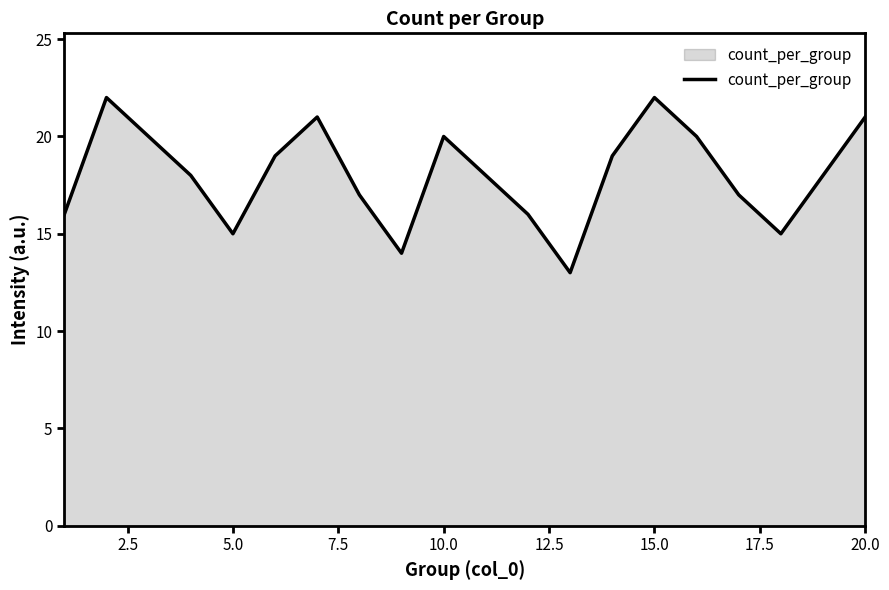

What is the minimum value shown in the chart?

13